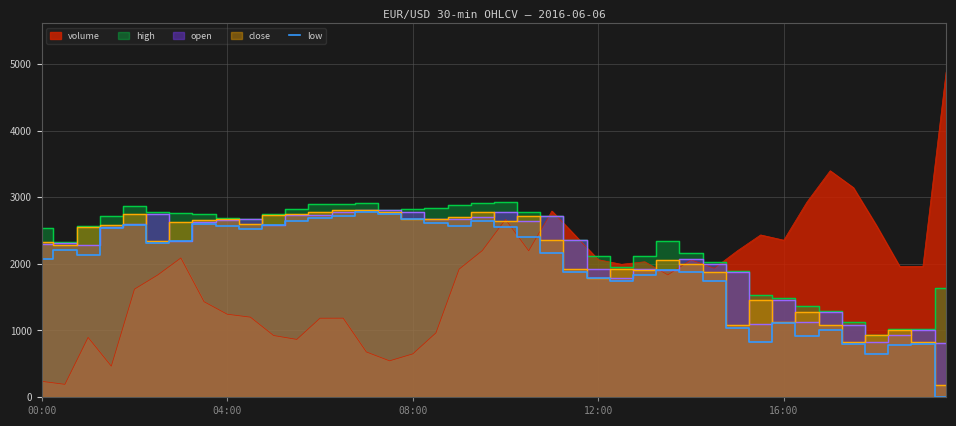

What position from the right is 19?

21